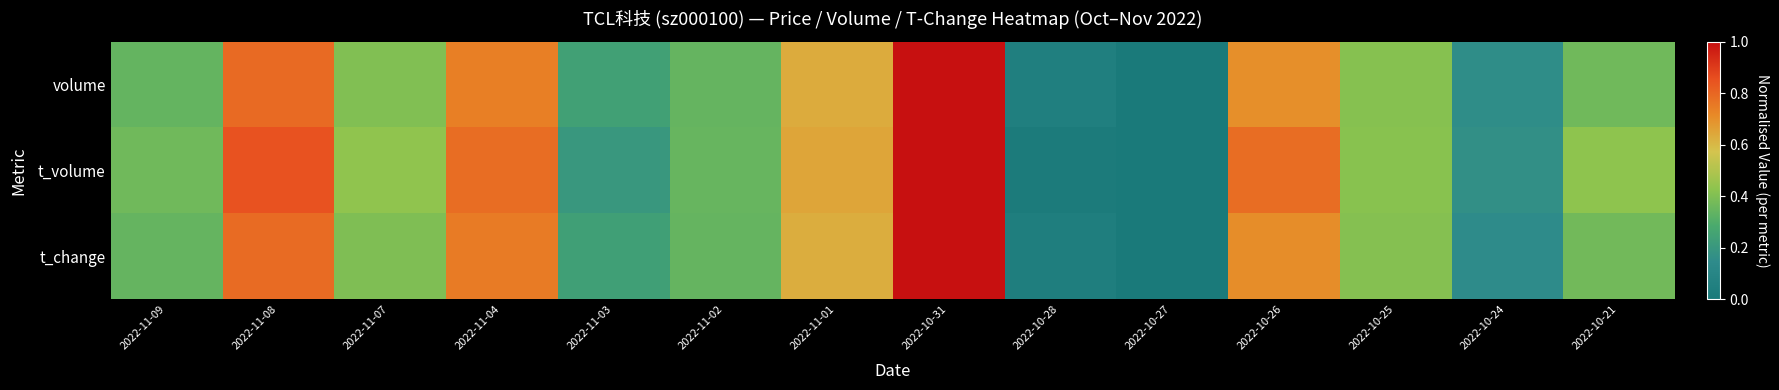

Reading left to right, what are all the values shown in this chart?

volume: 2022-11-09=0.3	2022-11-08=0.8	2022-11-07=0.4	2022-11-04=0.7	2022-11-03=0.2	2022-11-02=0.3	2022-11-01=0.6	2022-10-31=1.0	2022-10-28=0.0	2022-10-27=0.0	2022-10-26=0.7	2022-10-25=0.4	2022-10-24=0.2	2022-10-21=0.4
t_volume: 2022-11-09=0.4	2022-11-08=0.9	2022-11-07=0.4	2022-11-04=0.8	2022-11-03=0.2	2022-11-02=0.3	2022-11-01=0.6	2022-10-31=1.0	2022-10-28=0.0	2022-10-27=0.0	2022-10-26=0.8	2022-10-25=0.4	2022-10-24=0.2	2022-10-21=0.4
t_change: 2022-11-09=0.3	2022-11-08=0.8	2022-11-07=0.4	2022-11-04=0.7	2022-11-03=0.2	2022-11-02=0.3	2022-11-01=0.6	2022-10-31=1.0	2022-10-28=0.0	2022-10-27=0.0	2022-10-26=0.7	2022-10-25=0.4	2022-10-24=0.1	2022-10-21=0.4